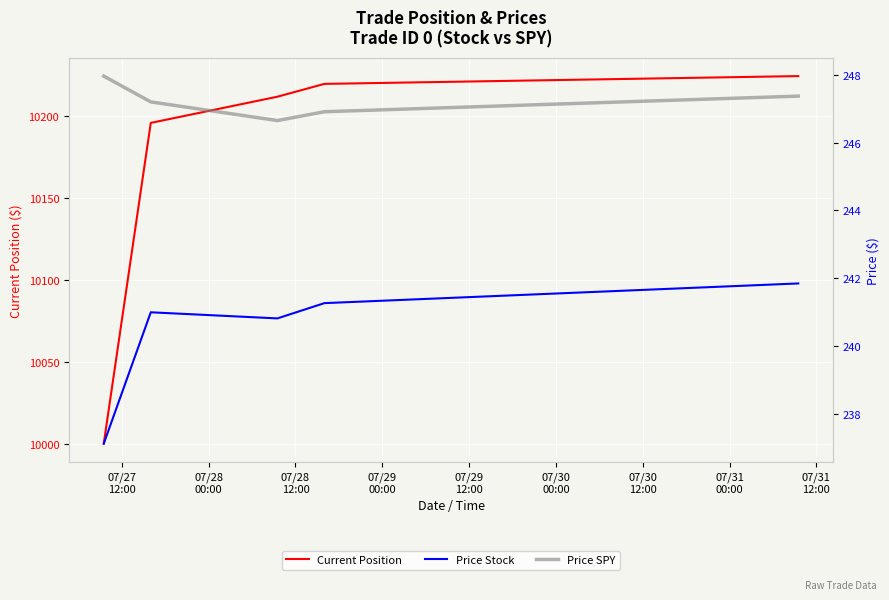

What is the lowest value of the Current Position series?

10000.0